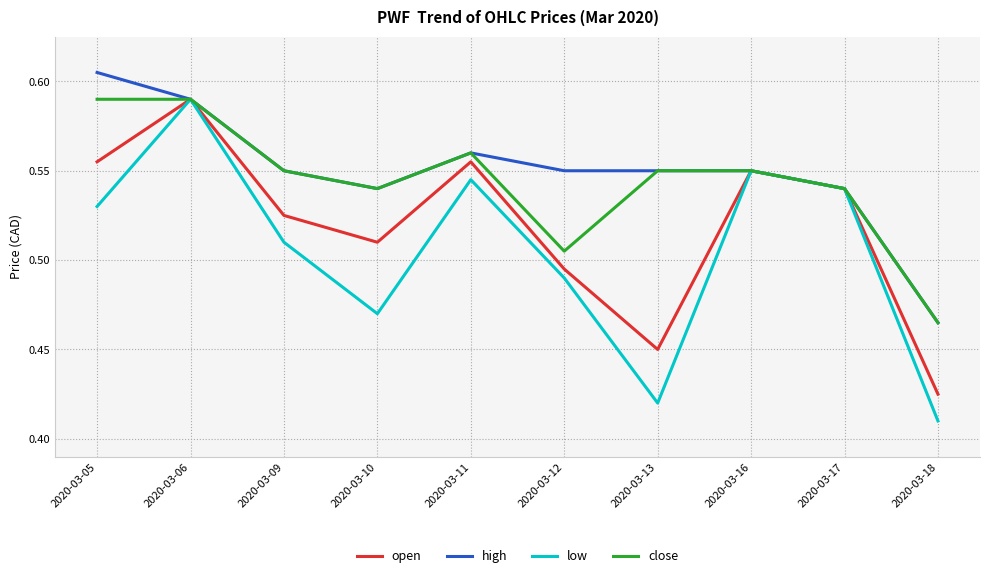

True or false: high has a value of 0.8 at 2020-03-17.

False